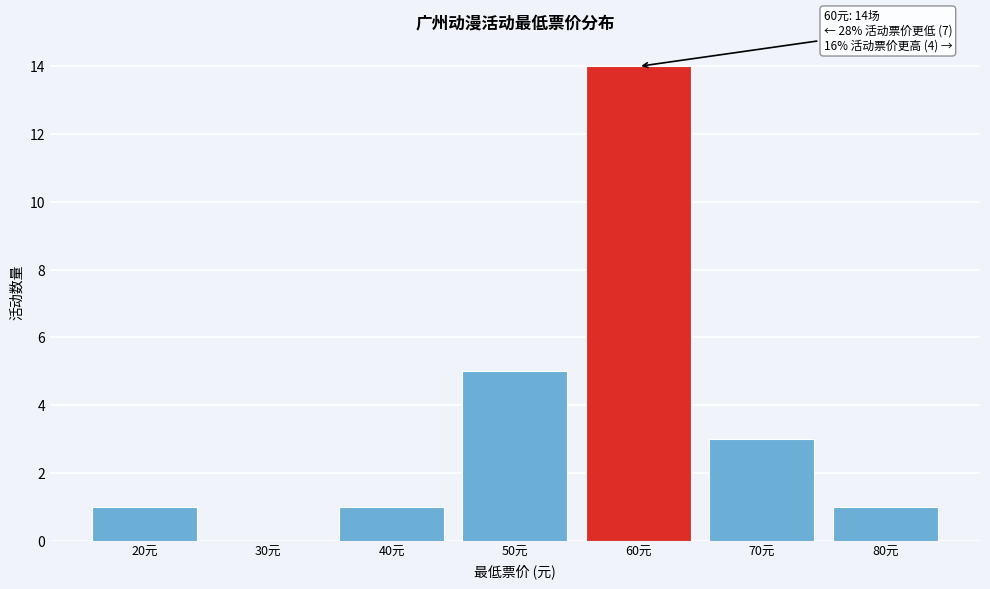

Reading right to left, list all the values displayed in this chart.

80元=1	70元=3	60元=14	50元=5	40元=1	30元=0	20元=1